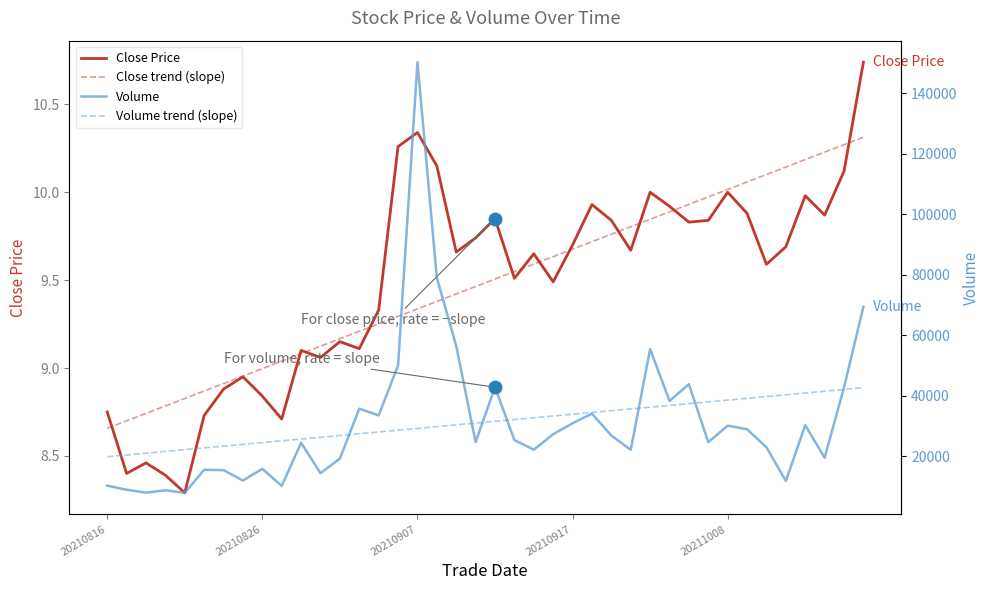

The Close trend (slope) series shows 9.3 at 14. True or false?

True